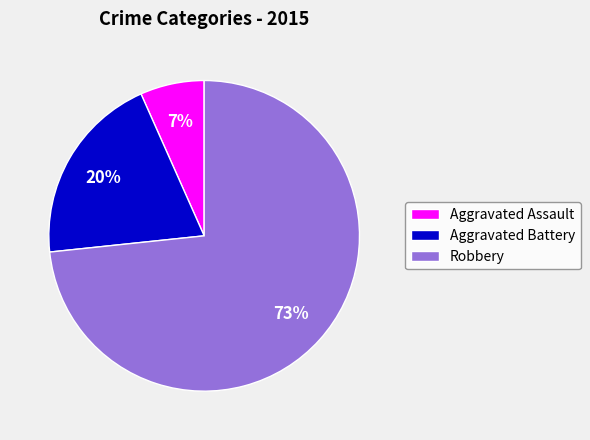

True or false: Aggravated Assault accounts for 1% of the total.

False